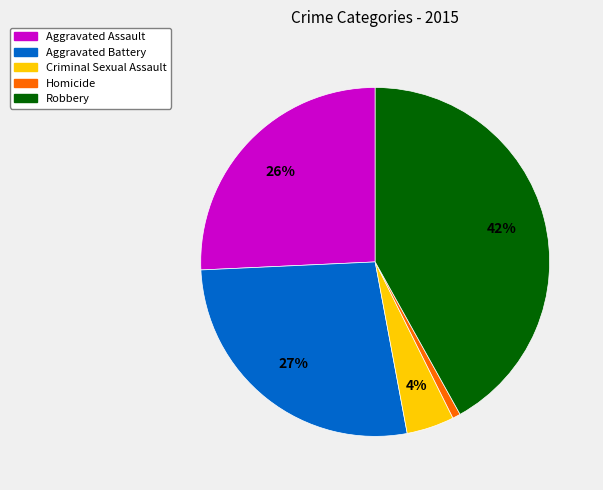

How many segments does this pie chart have?

5